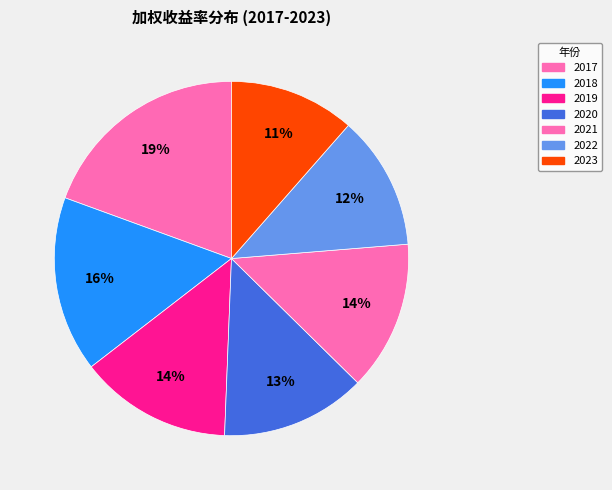

Is 2019 the majority of the pie?

No